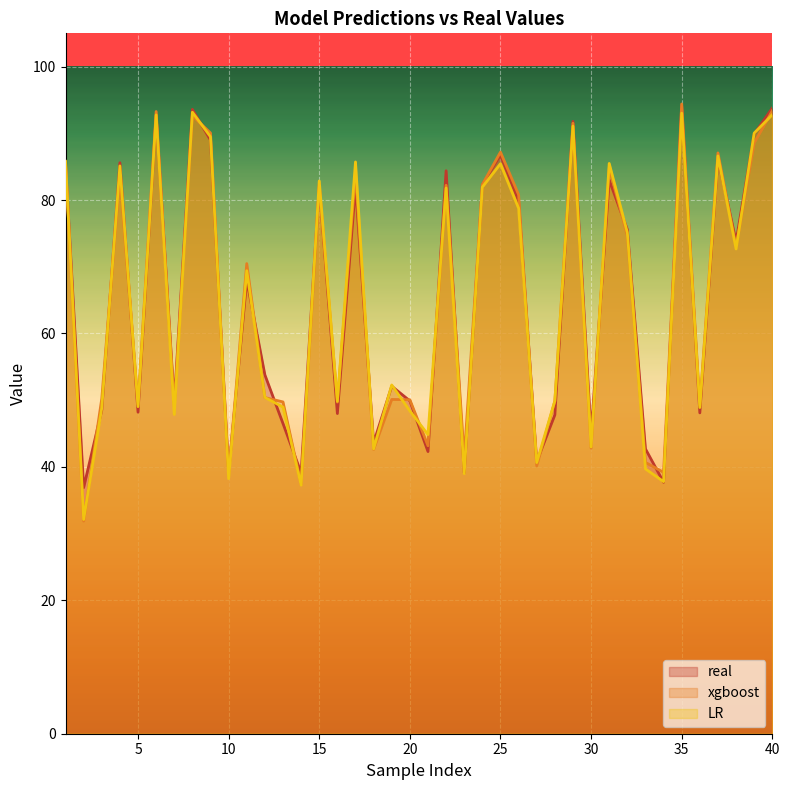

What are all the series names shown in the legend?

real, xgboost, LR